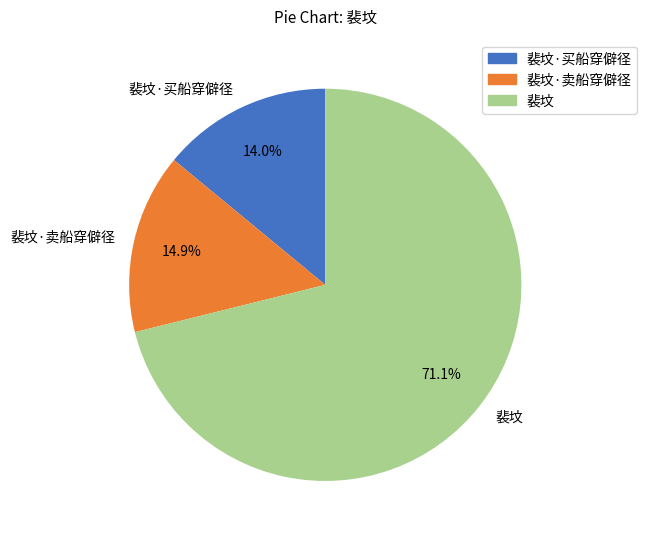

What is the smallest slice in the pie chart?

裴坟·买船穿僻径